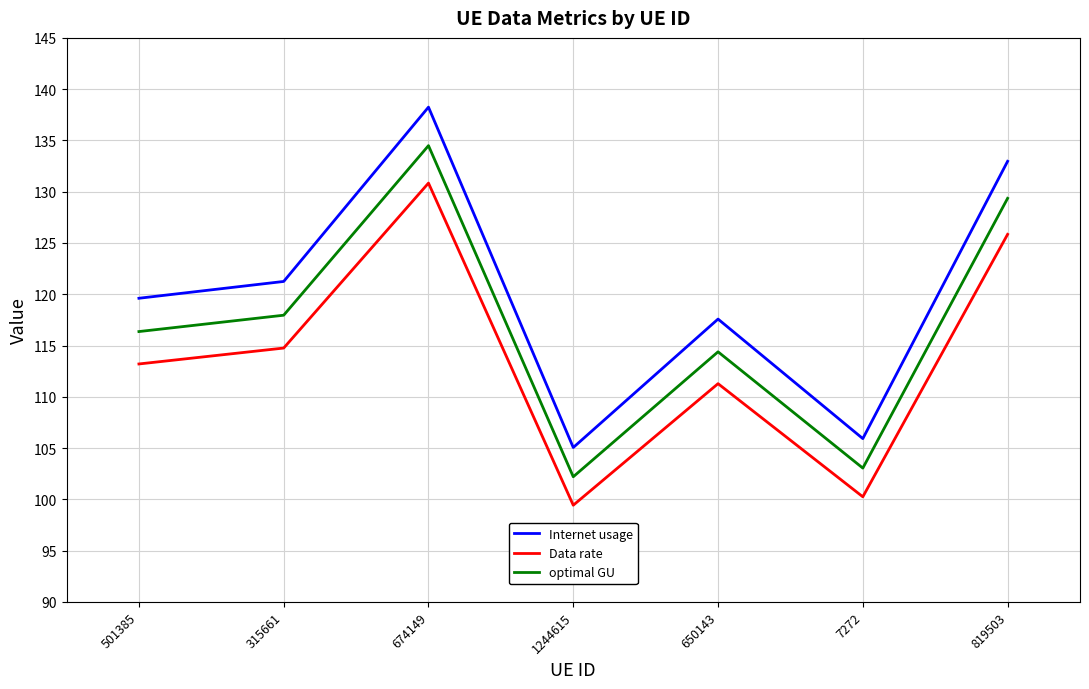

What is the sum of all Data rate values?

795.6